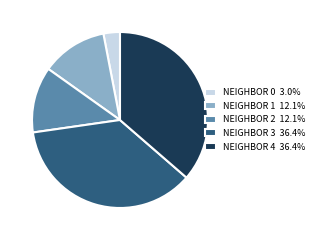

Do NEIGHBOR 2 12.1% and NEIGHBOR 3 36.4% together represent more than half of the pie?

No